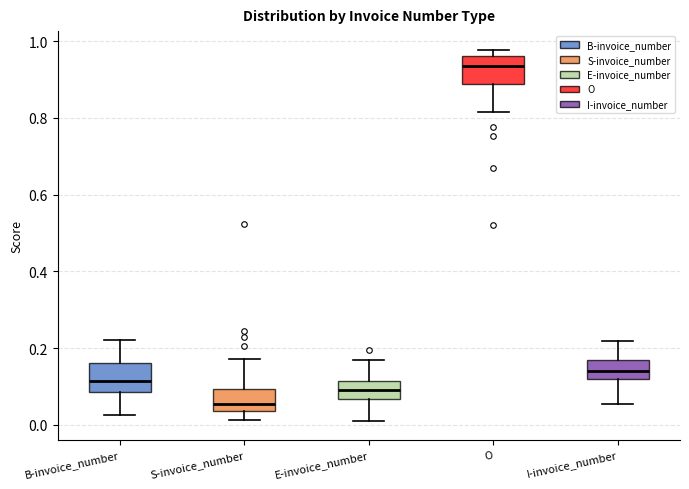

Reading left to right, transcribe this box plot: for each box, give where its median line is, the range the box spans, and where its two whiskers end, as read against the y-axis. The values are not printed on the chart, so give them approximately, as read against the axis.

B-invoice_number: median 0.12, box 0.08 to 0.16, whiskers 0.02 to 0.22
S-invoice_number: median 0.06, box 0.04 to 0.10, whiskers 0.02 to 0.18
E-invoice_number: median 0.10, box 0.06 to 0.12, whiskers 0.02 to 0.16
O: median 0.94, box 0.88 to 0.96, whiskers 0.82 to 0.98
I-invoice_number: median 0.14, box 0.12 to 0.18, whiskers 0.06 to 0.22